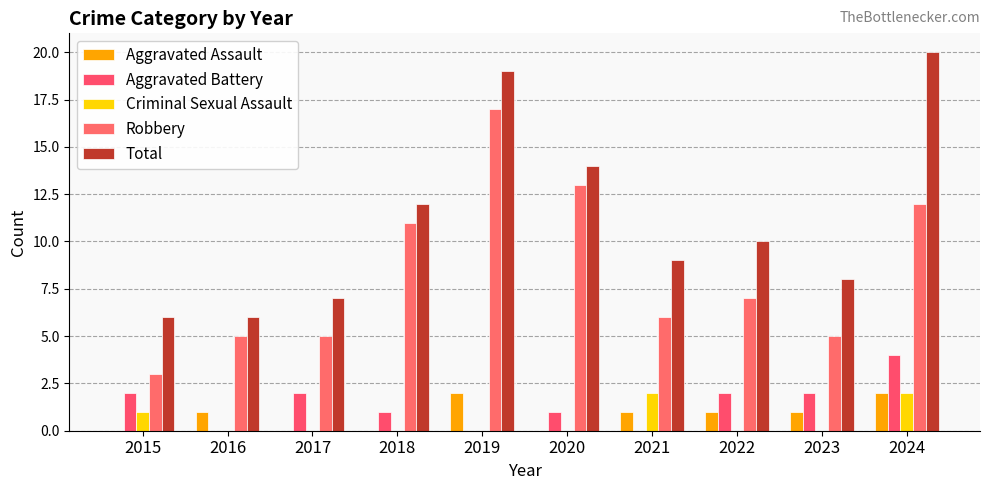

Are the bars grouped side by side (vs. stacked)?

Yes